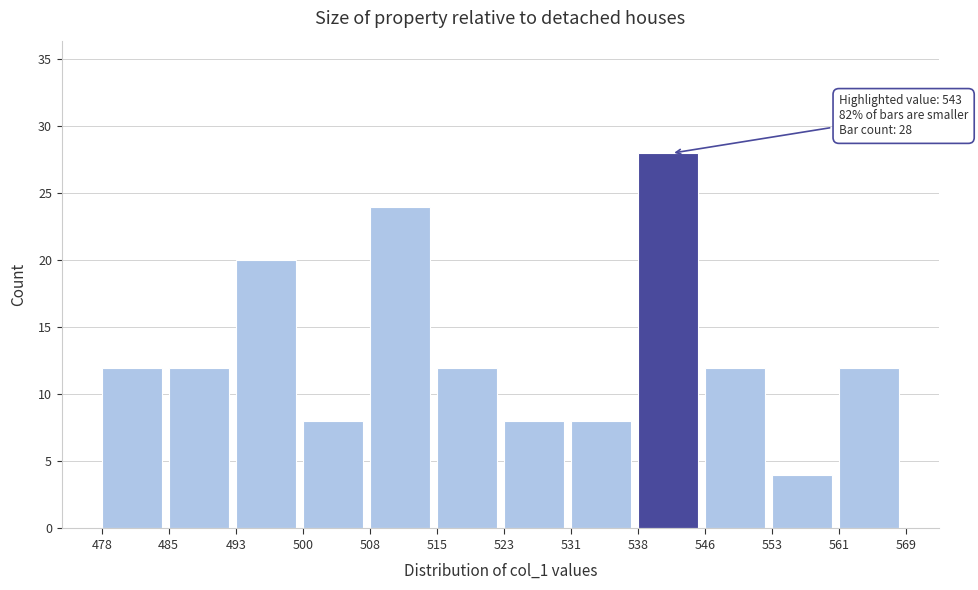

Which range on the x-axis has the tallest bar?

538 to 546